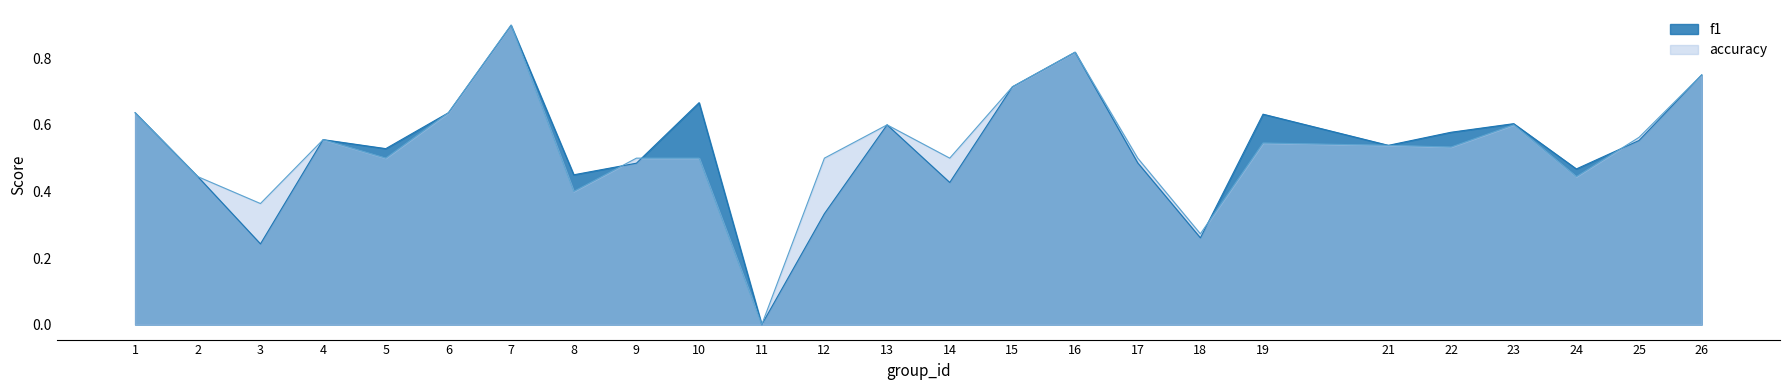

What are all the series names shown in the legend?

f1, accuracy